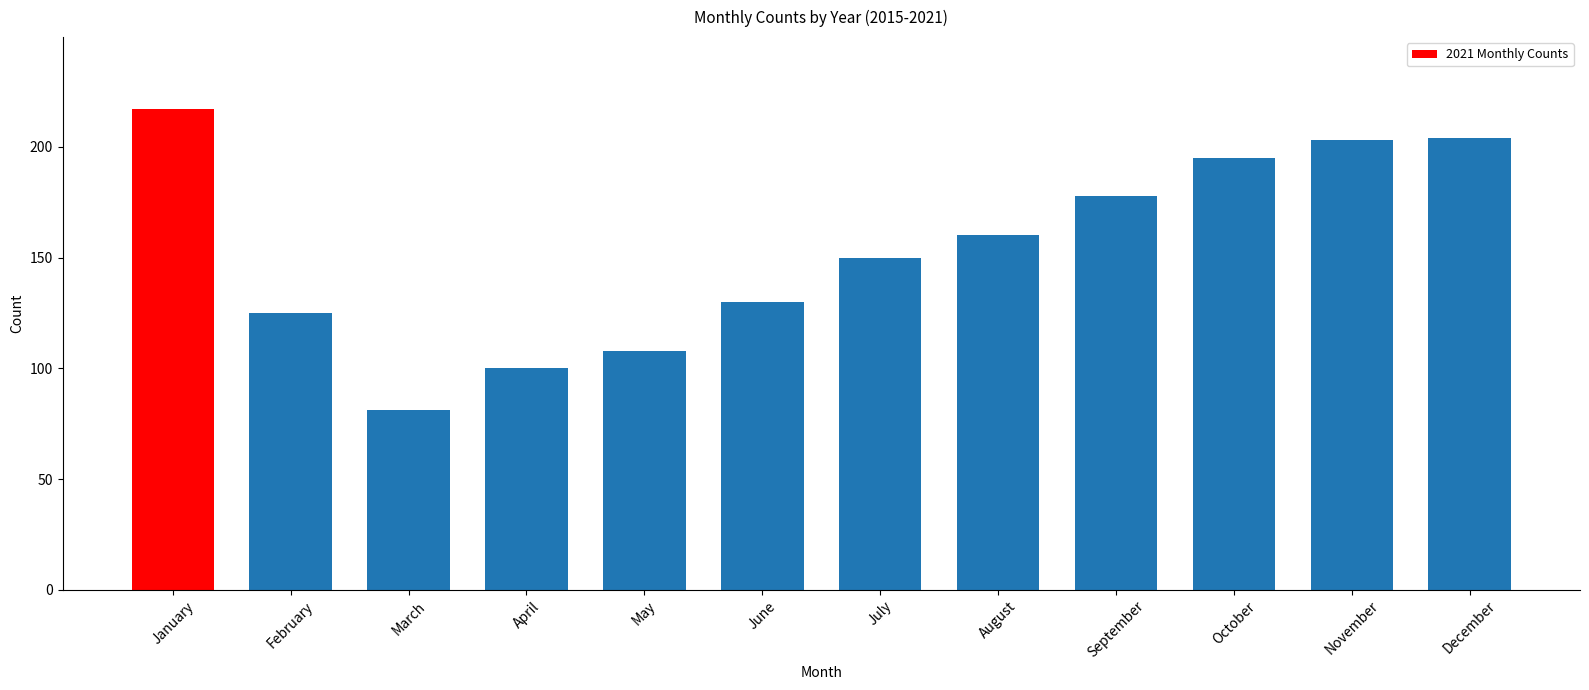

How many bars are there in total?

12